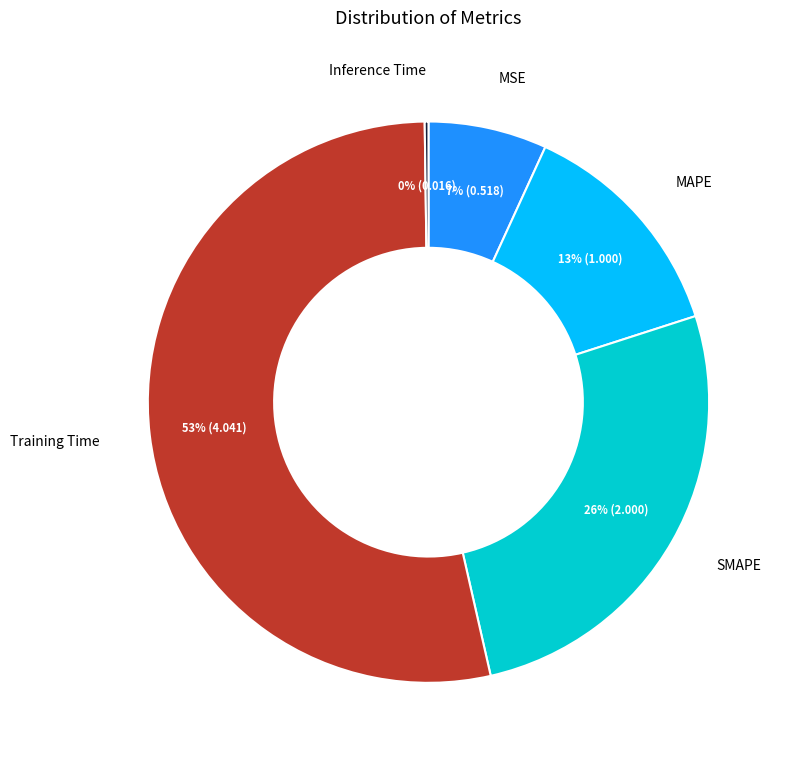

To the nearest percent, what is the average slice percentage?

20%